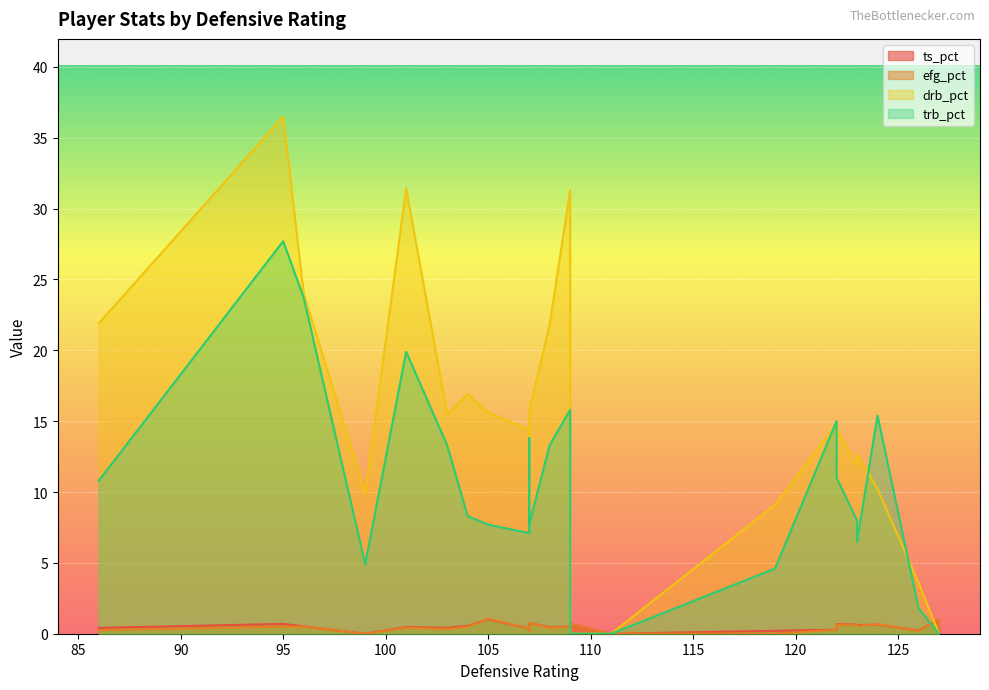

What is the difference between the maximum and minimum values in the ts_pct series?

1.0